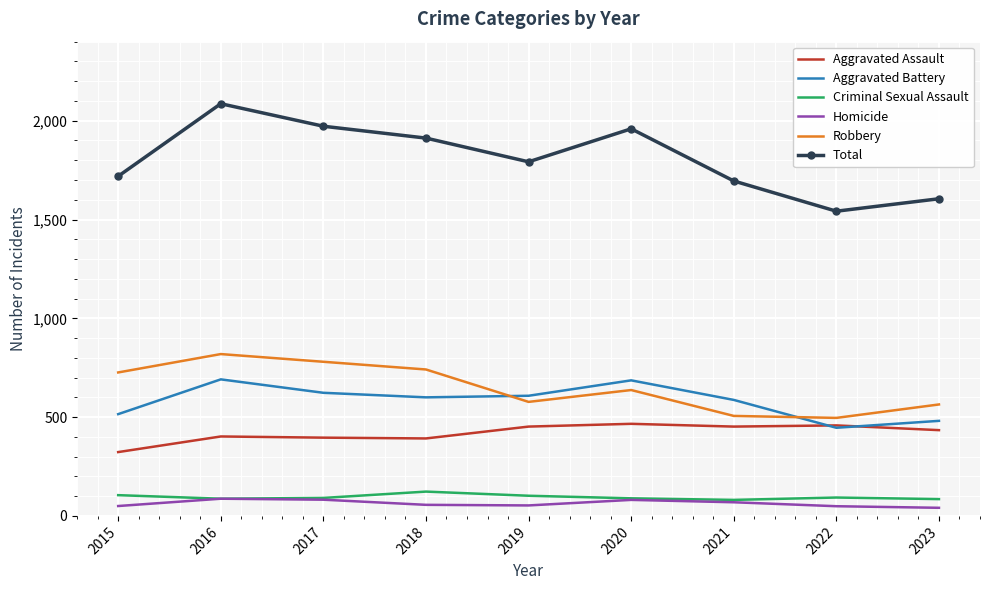

The value of Robbery at 2022 is 496. True or false?

True